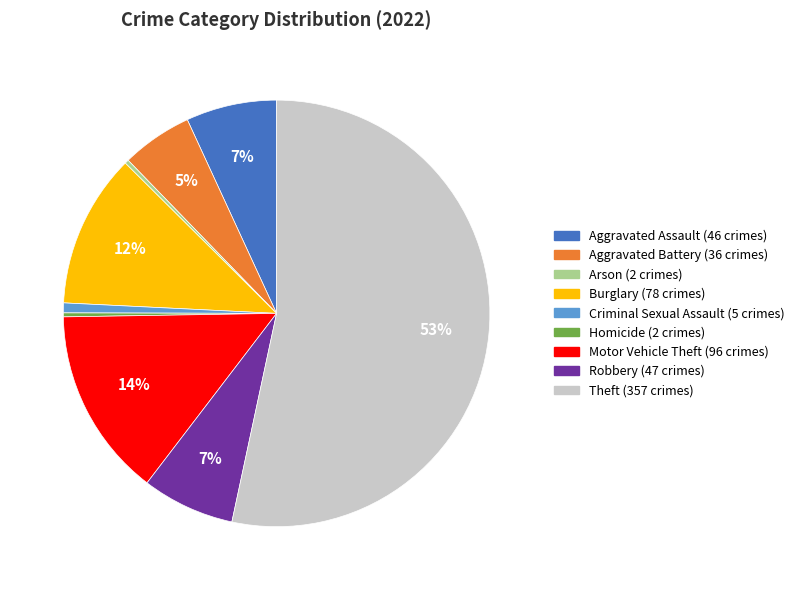

Approximately how many times larger is the value at Burglary compared to Arson?

39.0